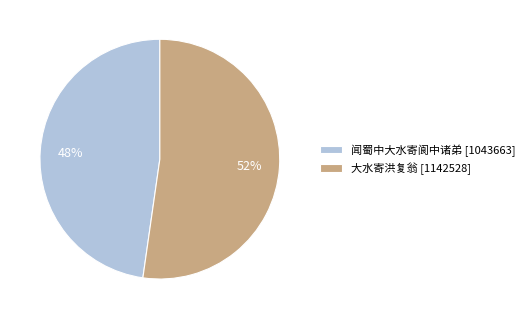

Does any single category account for the majority?

Yes